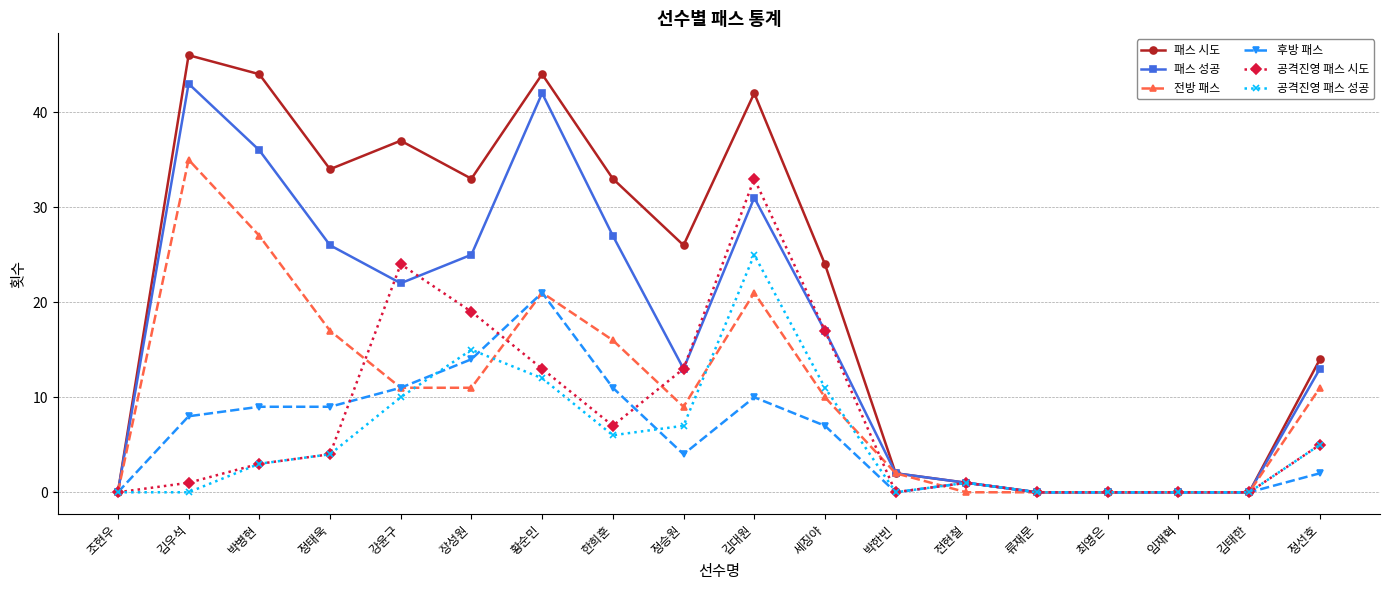

What is the sum of all 후방 패스 values?

107